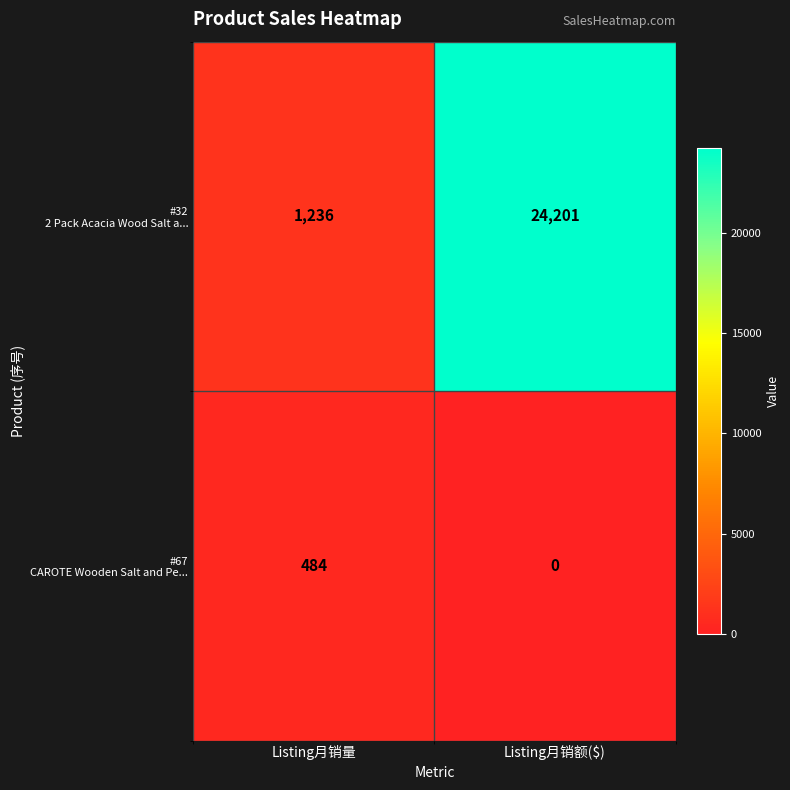

What is the spread (max minus min) of values at Listing月销额($)?

24201